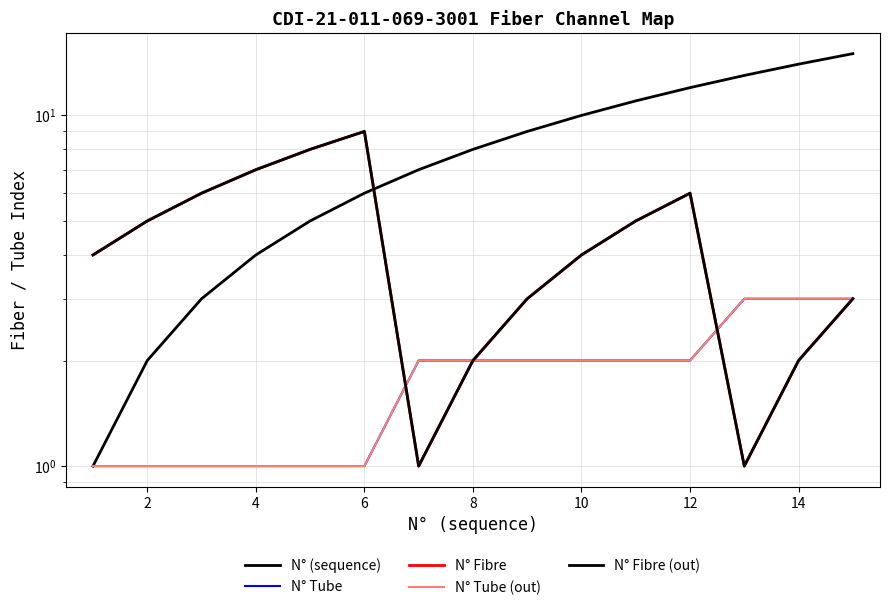

Is this an area chart (filled region under the line)?

No